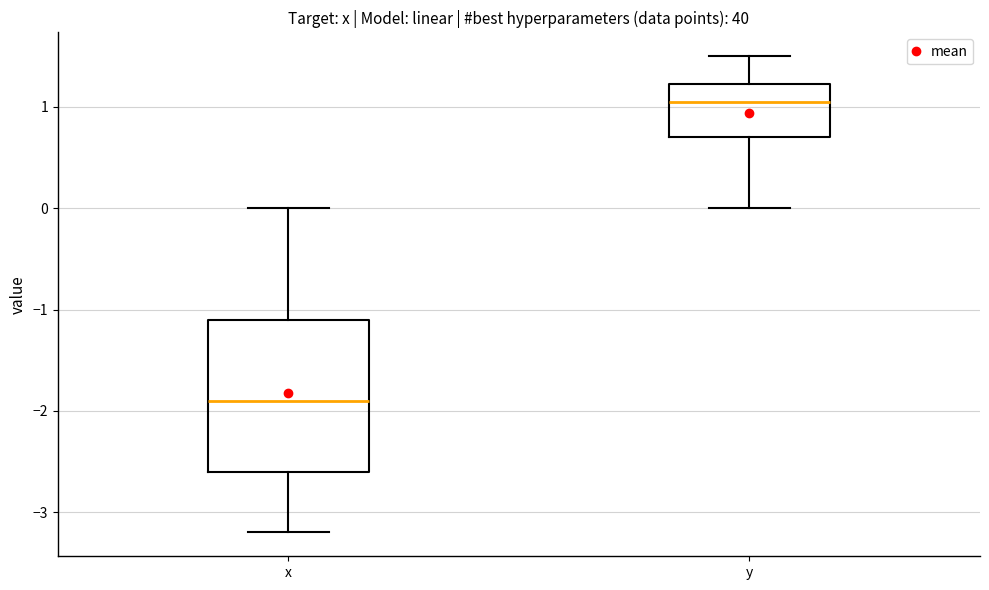

Reading left to right, transcribe this box plot: for each box, give where its median line is, the range the box spans, and where its two whiskers end, as read against the y-axis. The values are not printed on the chart, so give them approximately, as read against the axis.

x: median -1.9, box -2.6 to -1.1, whiskers -3.2 to 0.0
y: median 1.1, box 0.7 to 1.2, whiskers 0.0 to 1.5